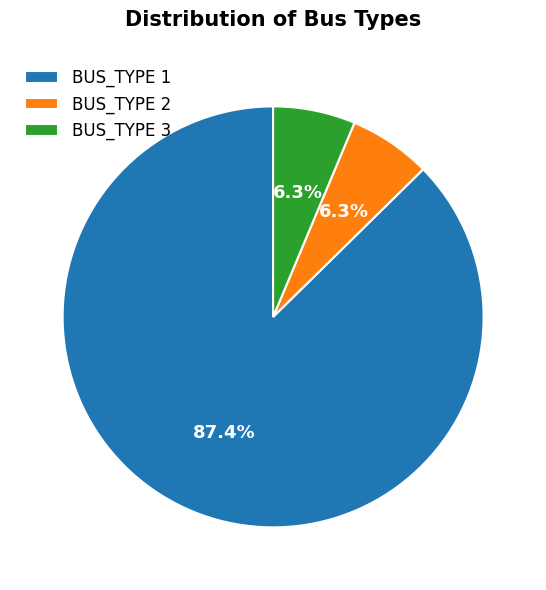

Is the sum of BUS_TYPE 1 and BUS_TYPE 3 greater than half?

Yes